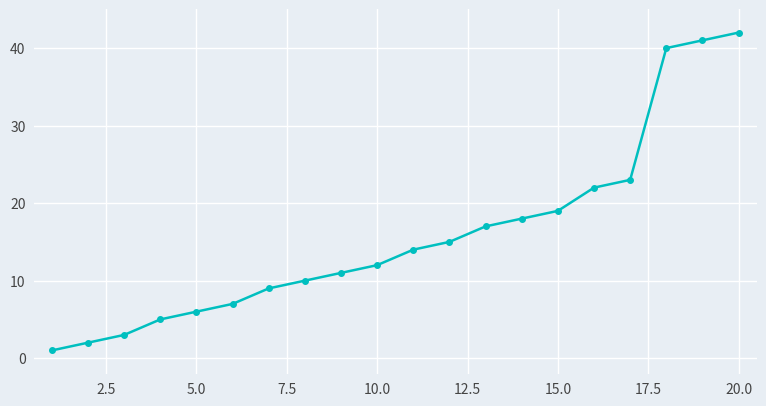

What is the value of the 14th point from the left?

18